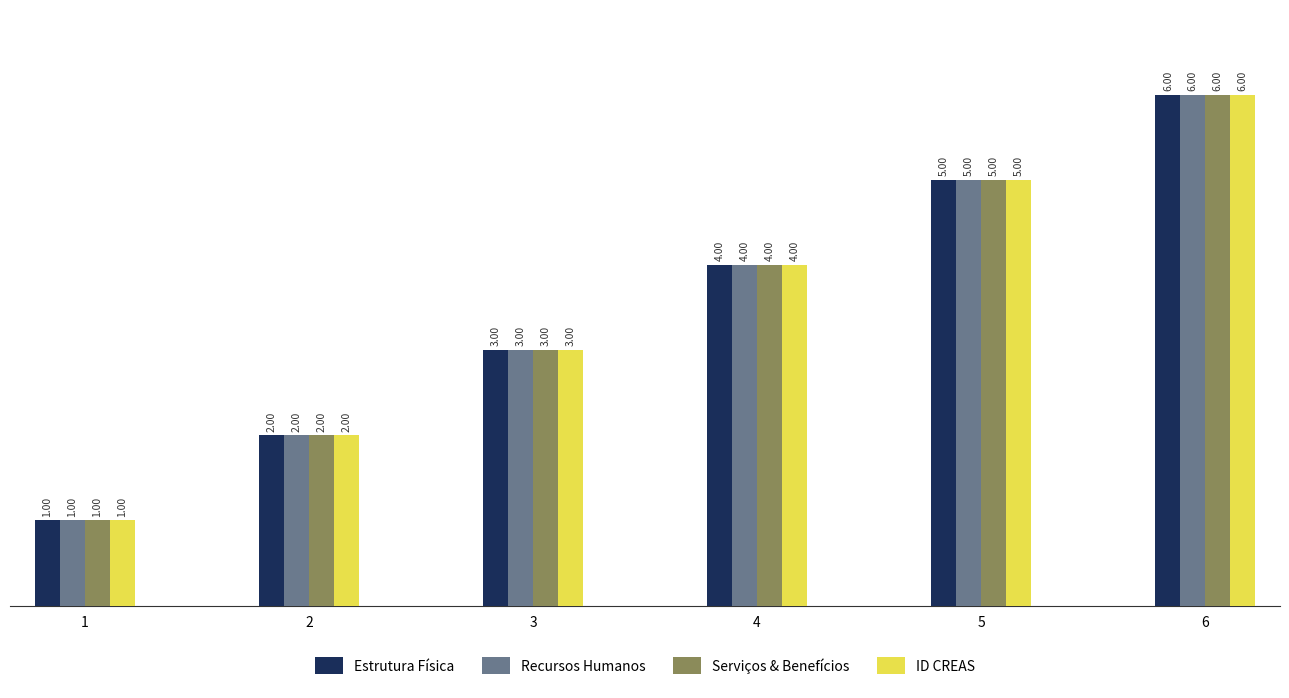

What is the value of the Recursos Humanos bar at the 2nd from the left?

2